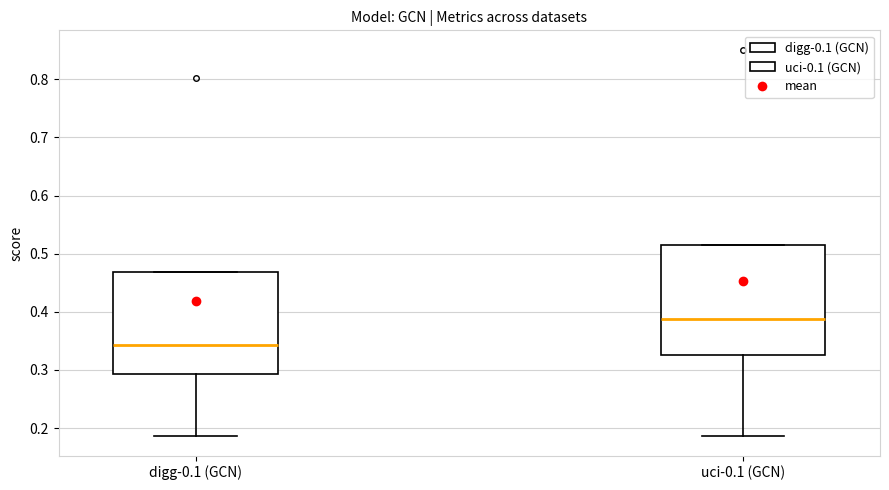

Where does the median line of the box for uci-0.1 (GCN) sit on the y-axis? The values are not printed on the chart, so give them approximately, as read against the axis.

0.39